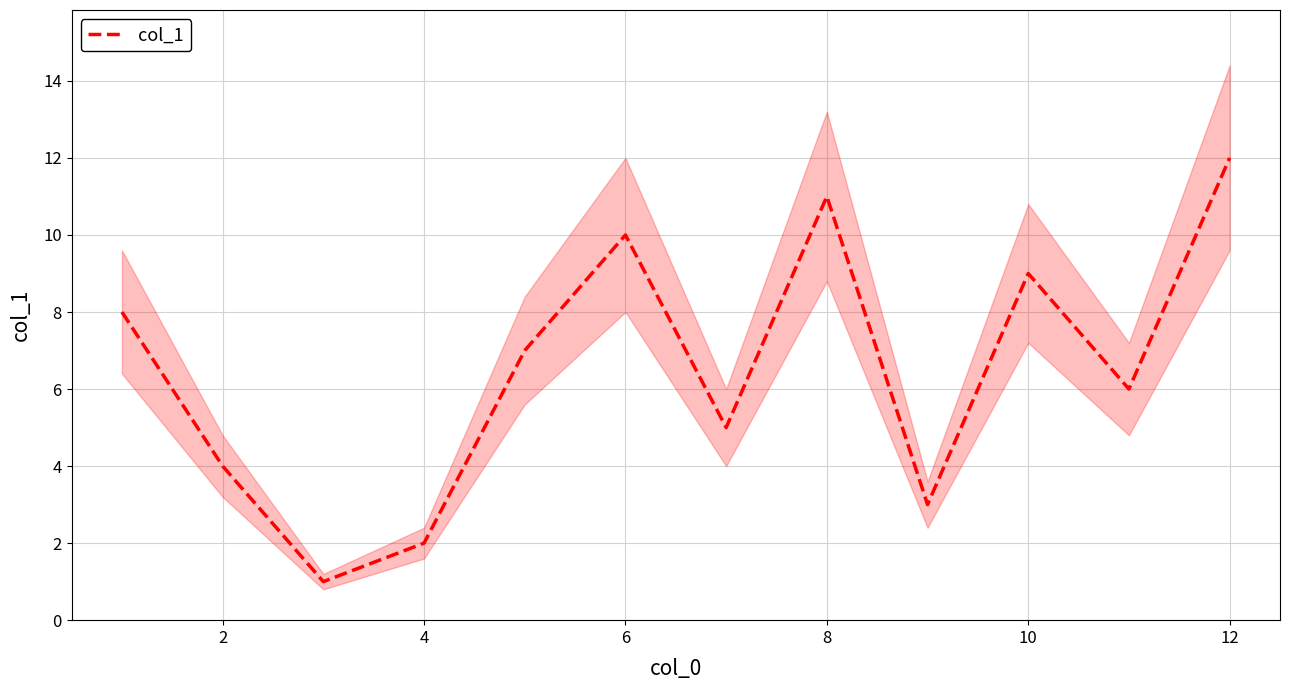

The value of col_1 at 2 is 4. True or false?

True